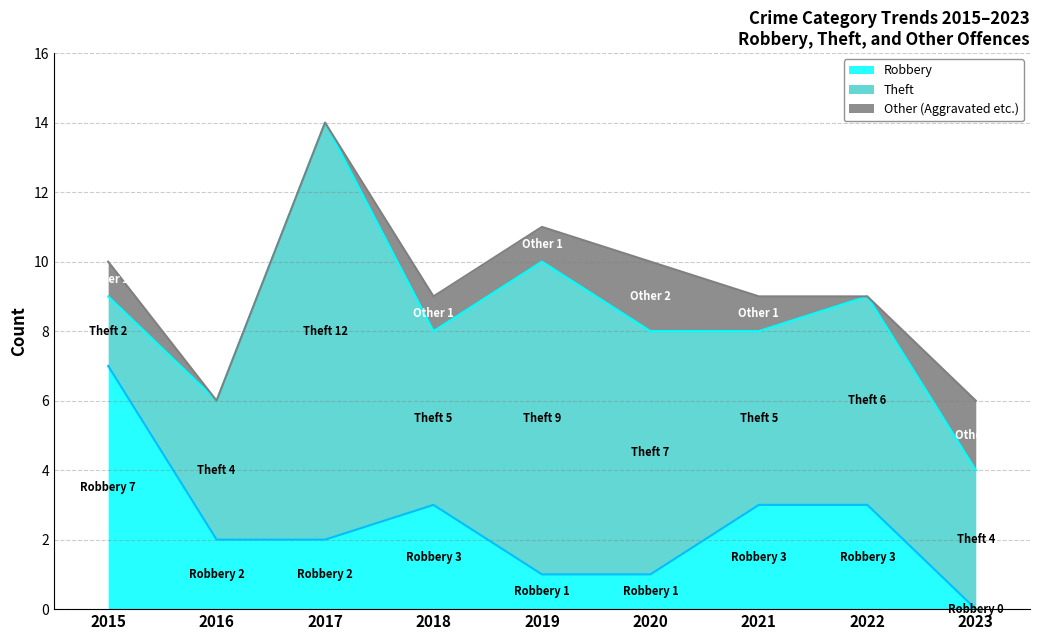

At which category is the sum across all series the highest?

2017